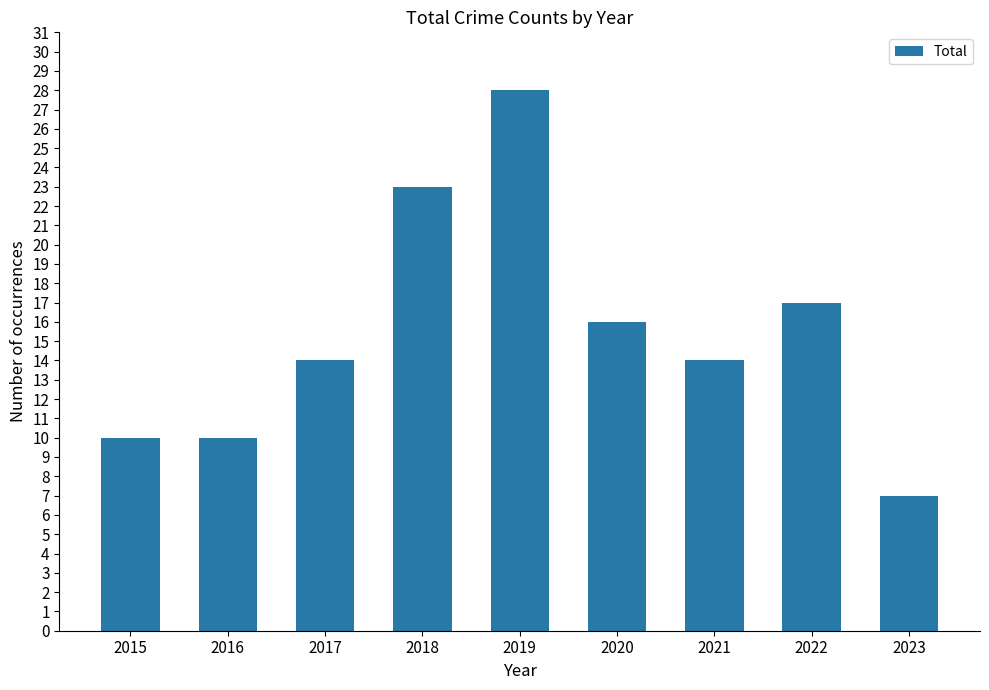

Reading left to right, list all the values displayed in this chart.

10	10	14	23	28	16	14	17	7